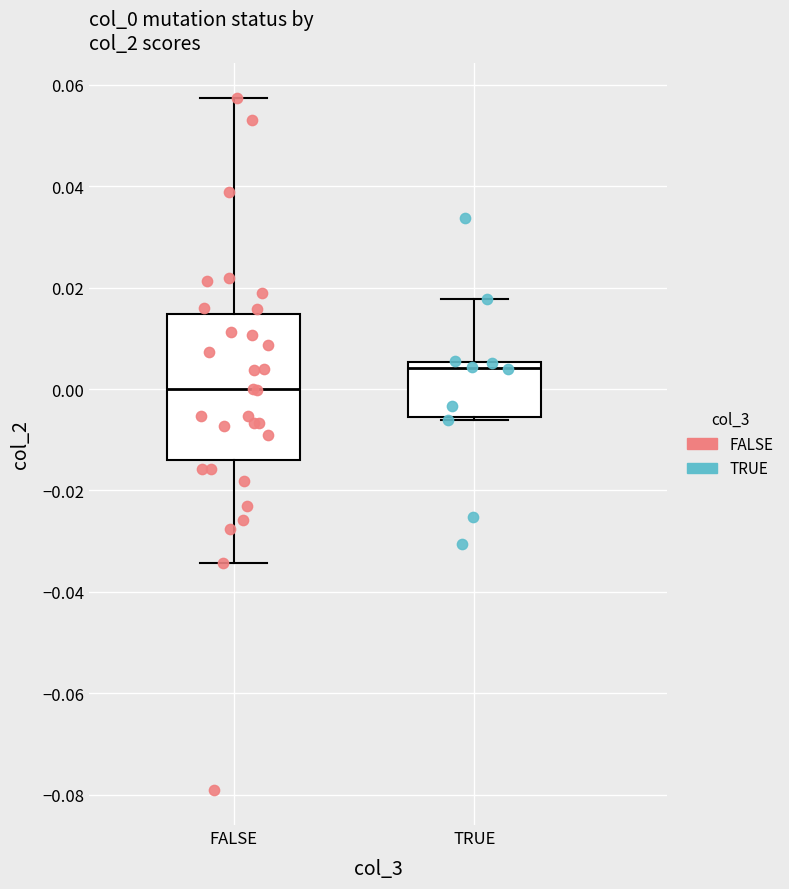

Reading left to right, read every box against the y-axis: the position of its median line, the range the box covers, and the ends of its whiskers. The values are not printed on the chart, so give them approximately, as read against the axis.

FALSE: median 0.000, box -0.014 to 0.014, whiskers -0.034 to 0.058
TRUE: median 0.004, box -0.006 to 0.006, whiskers -0.006 (just below the box's lower edge) to 0.018